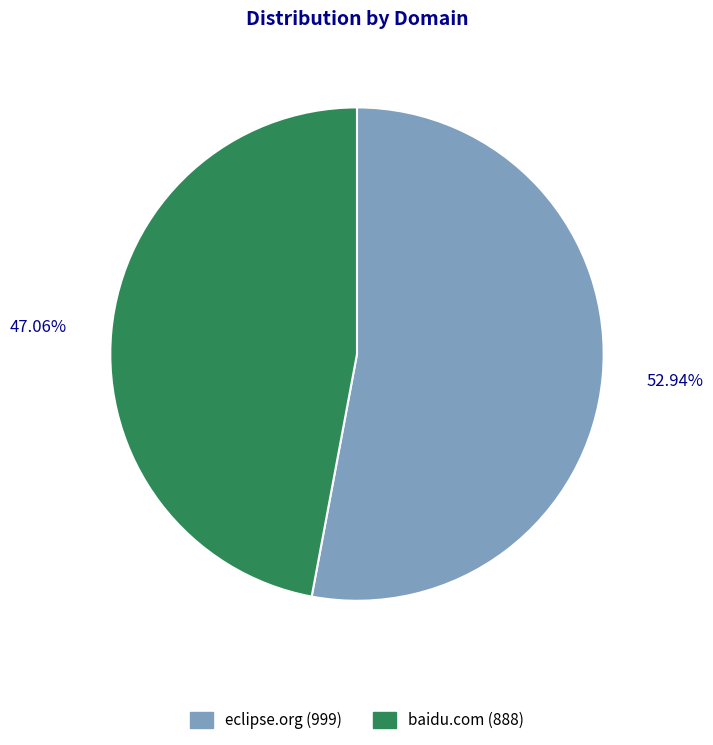

What is the smallest slice in the pie chart?

baidu.com